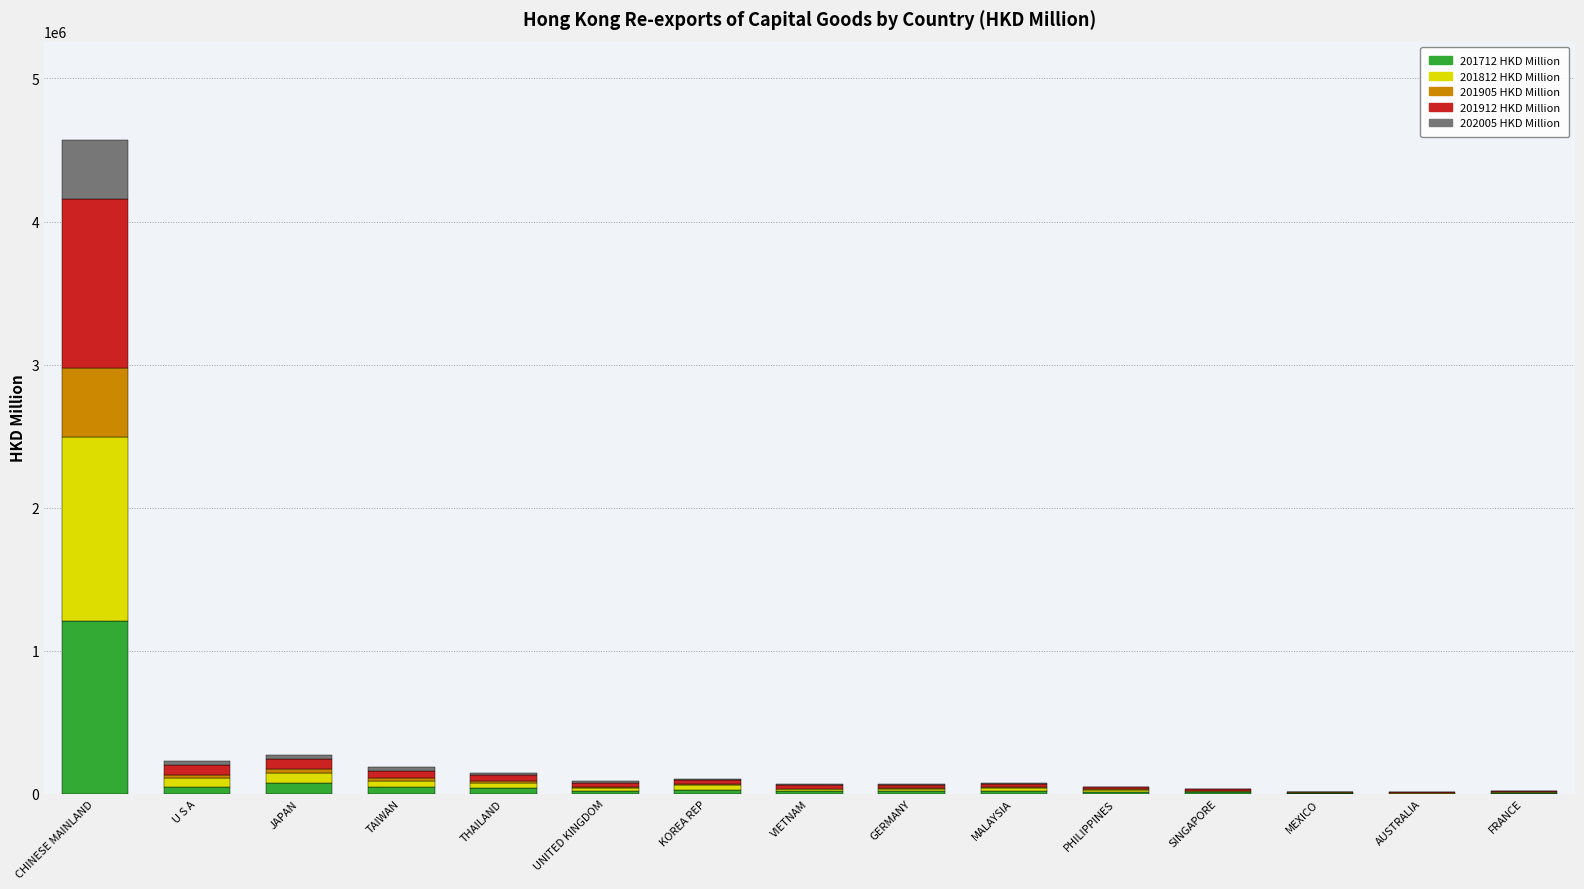

At which label does 201712 HKD Million reach its peak?

CHINESE MAINLAND